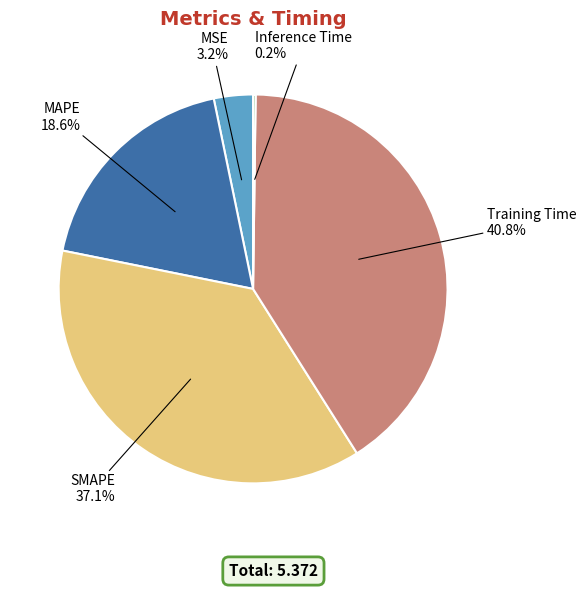

Is there a majority slice in this chart?

No